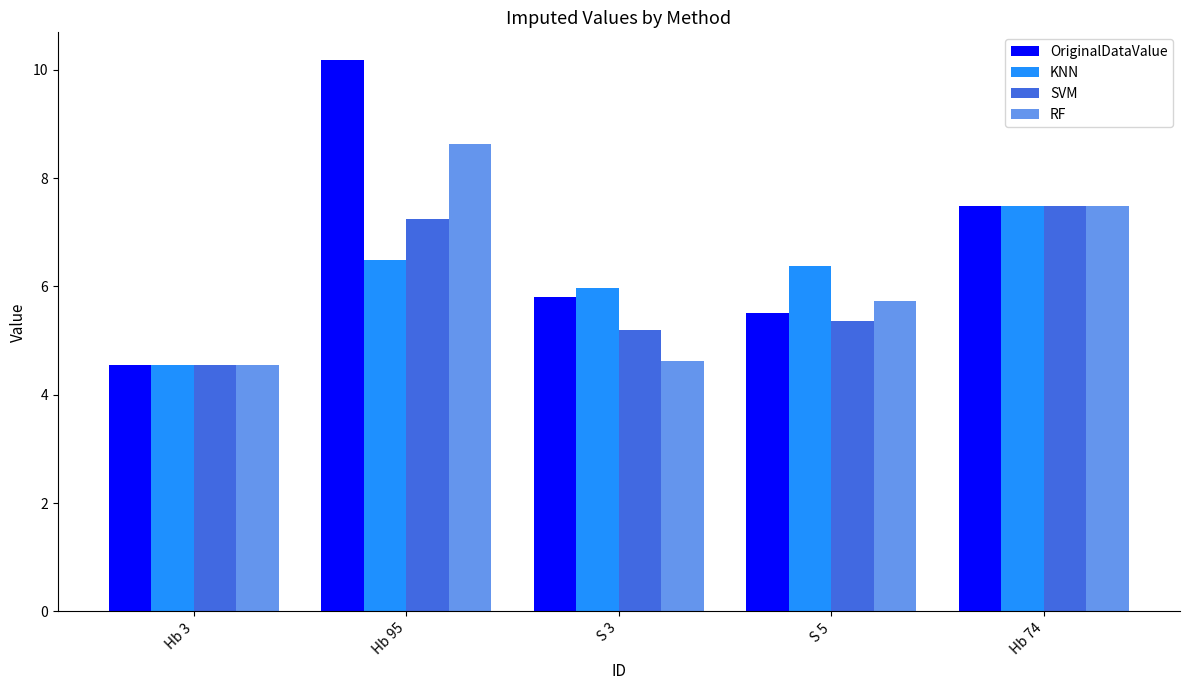

Reading left to right, extract all data points from this chart.

OriginalDataValue: 4.5	10.2	5.8	5.5	7.5
KNN: 4.5	6.5	6.0	6.4	7.5
SVM: 4.5	7.2	5.2	5.4	7.5
RF: 4.5	8.6	4.6	5.7	7.5